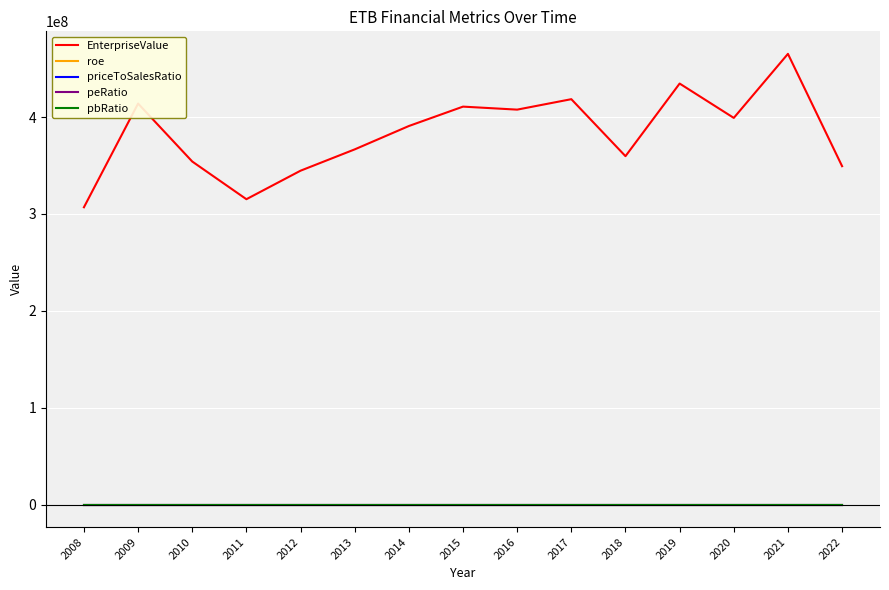

Is the value of roe at 2009 greater than the value of EnterpriseValue at 2022?

No